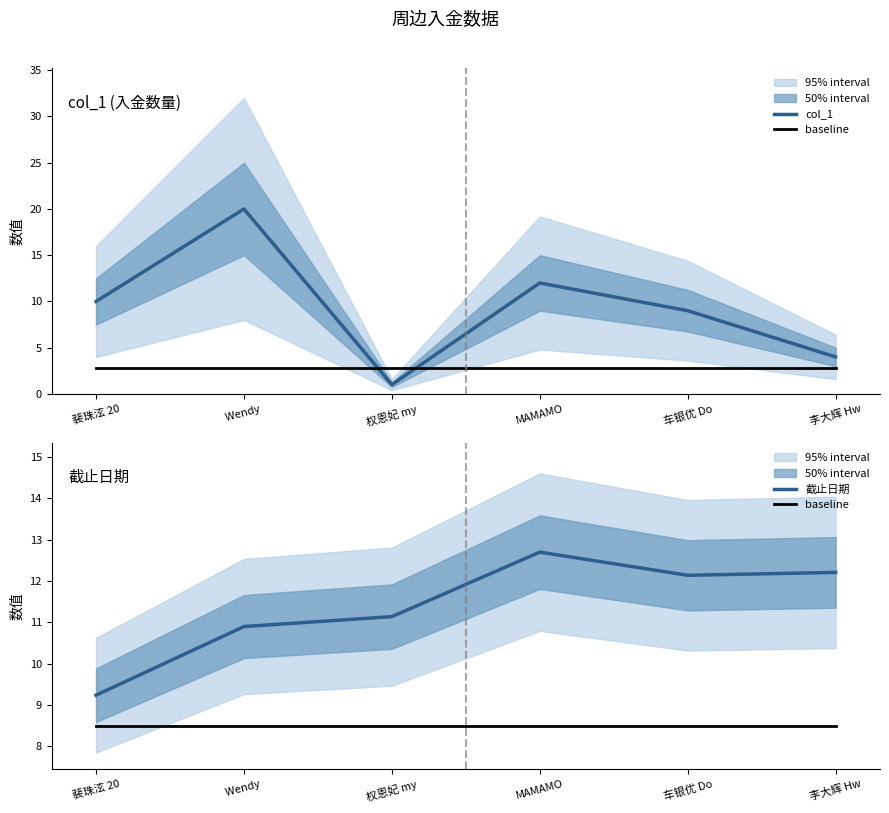

How many values in the 截止日期 series are below 12?

3